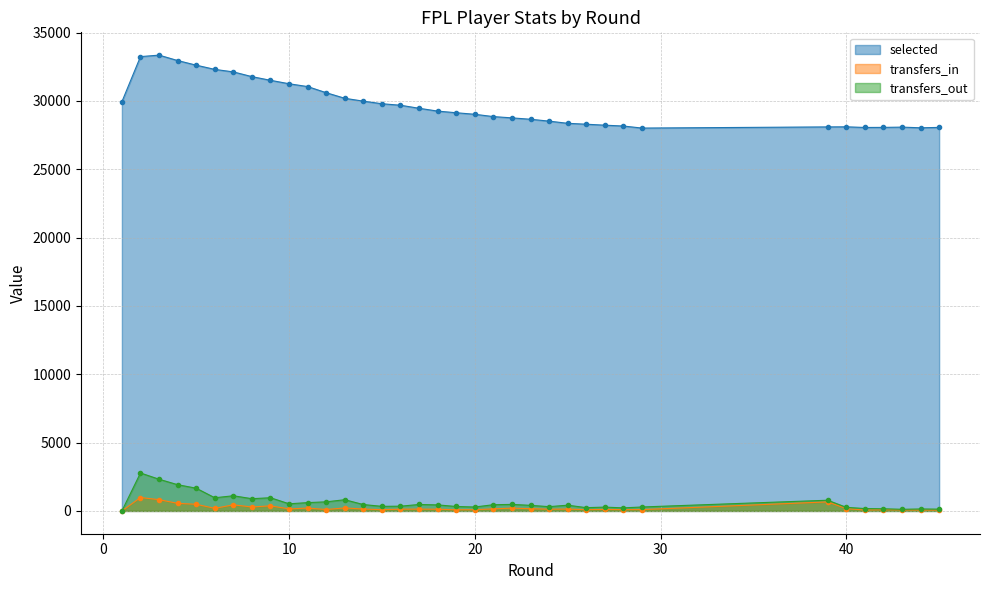

Which category has the highest value across all series?

3